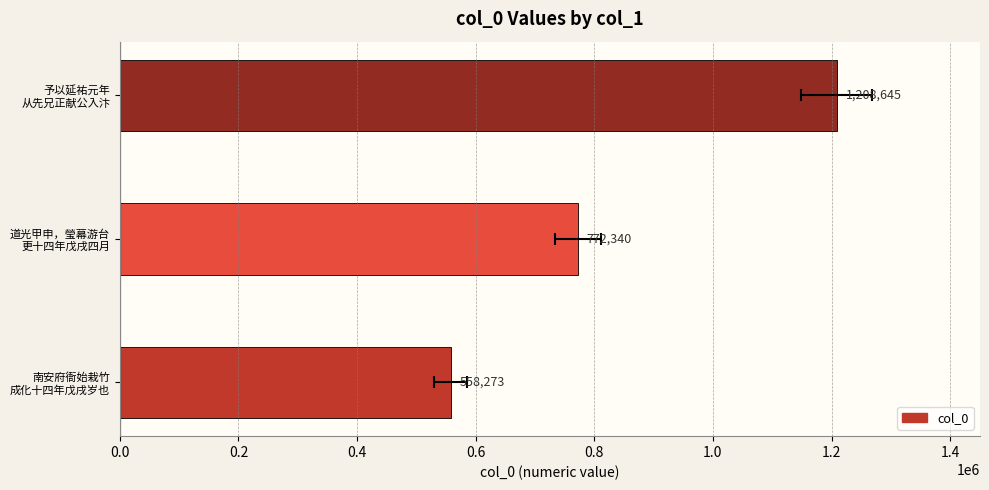

What is the sum of all values?

2539258